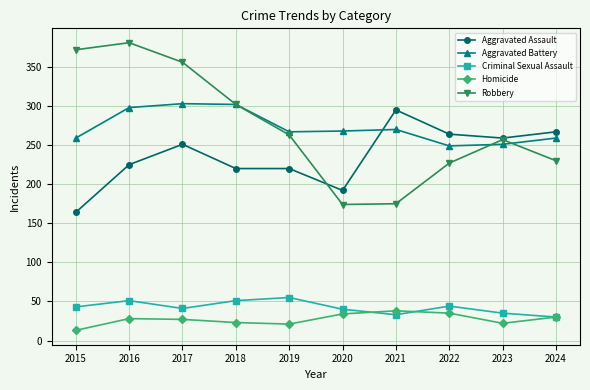

What is the value of the Criminal Sexual Assault point at the 5th from the left?

55